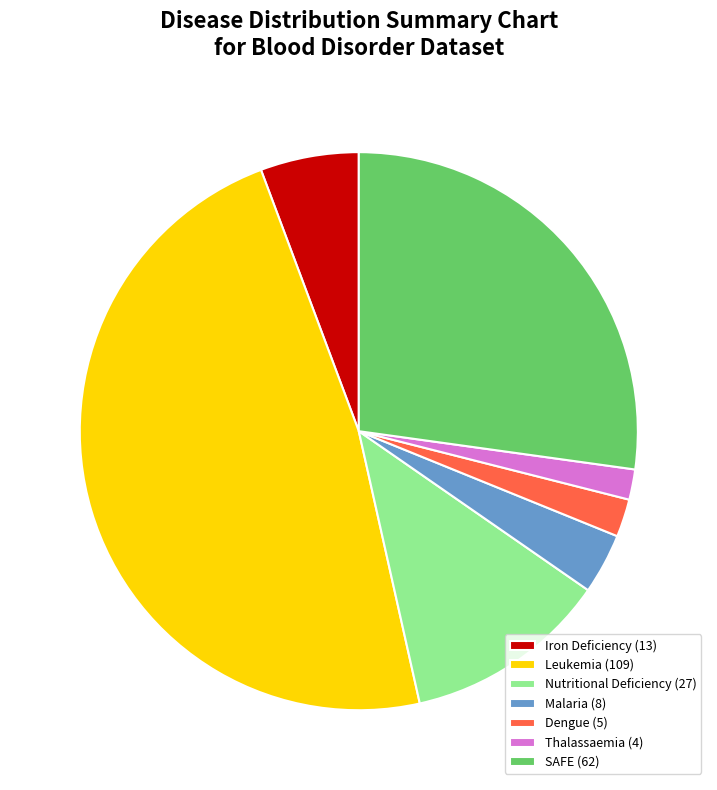

Between Dengue (5) and Nutritional Deficiency (27), which is larger?

Nutritional Deficiency (27)